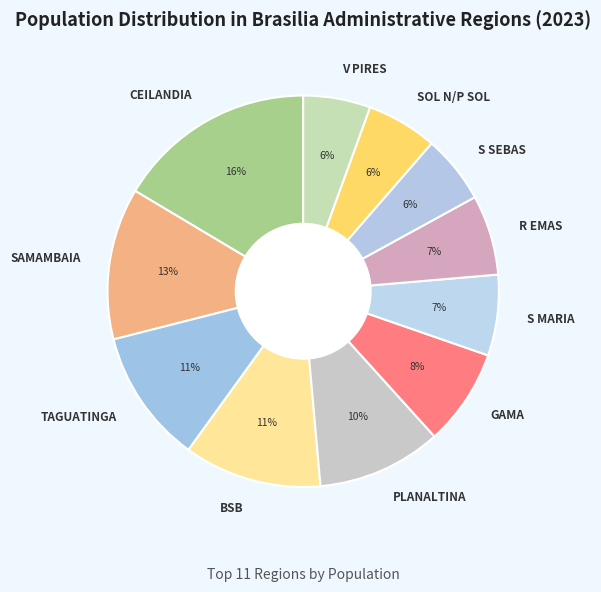

Which slice is the largest?

CEILANDIA